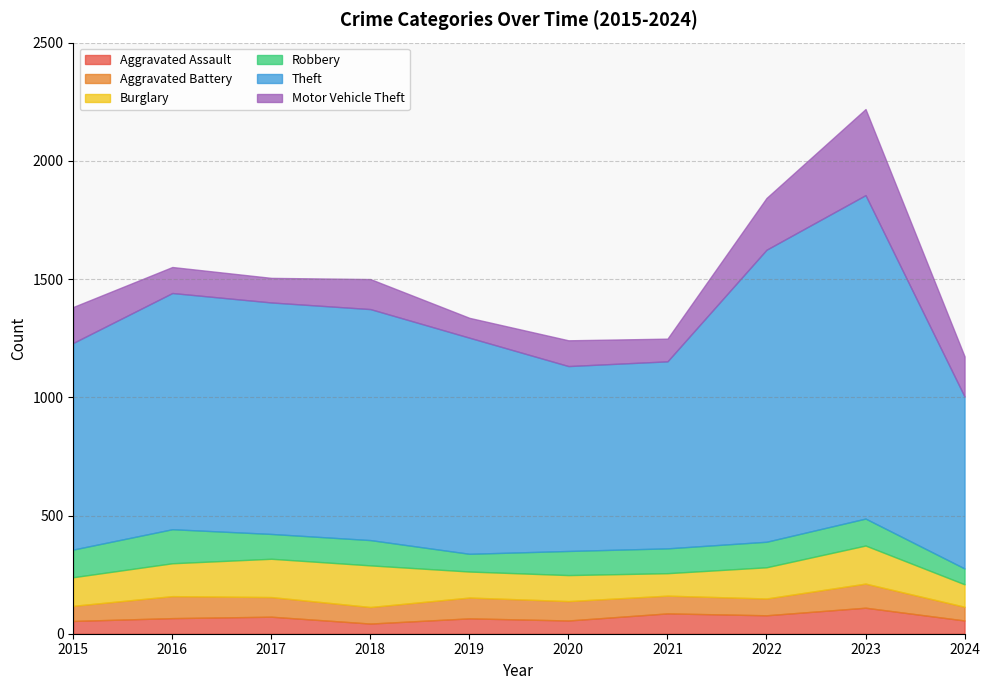

What are all the series names shown in the legend?

Aggravated Assault, Aggravated Battery, Burglary, Robbery, Theft, Motor Vehicle Theft